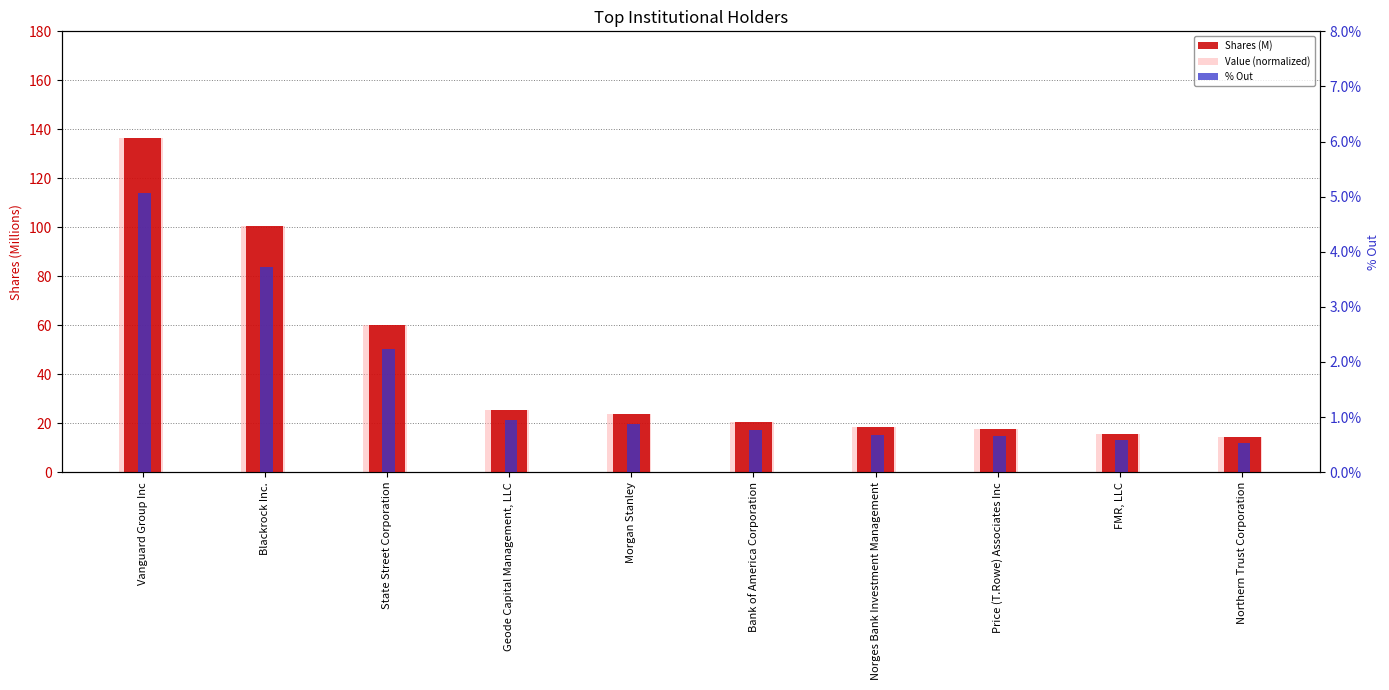

How many values in the Value (normalized) series exceed 23?

5